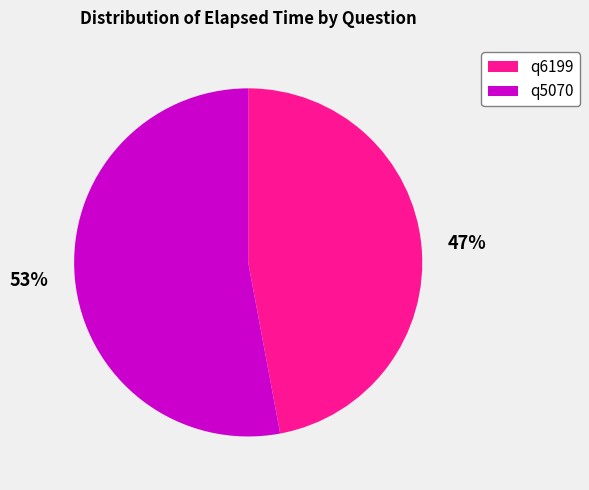

Which has a higher value, q5070 or q6199?

q5070